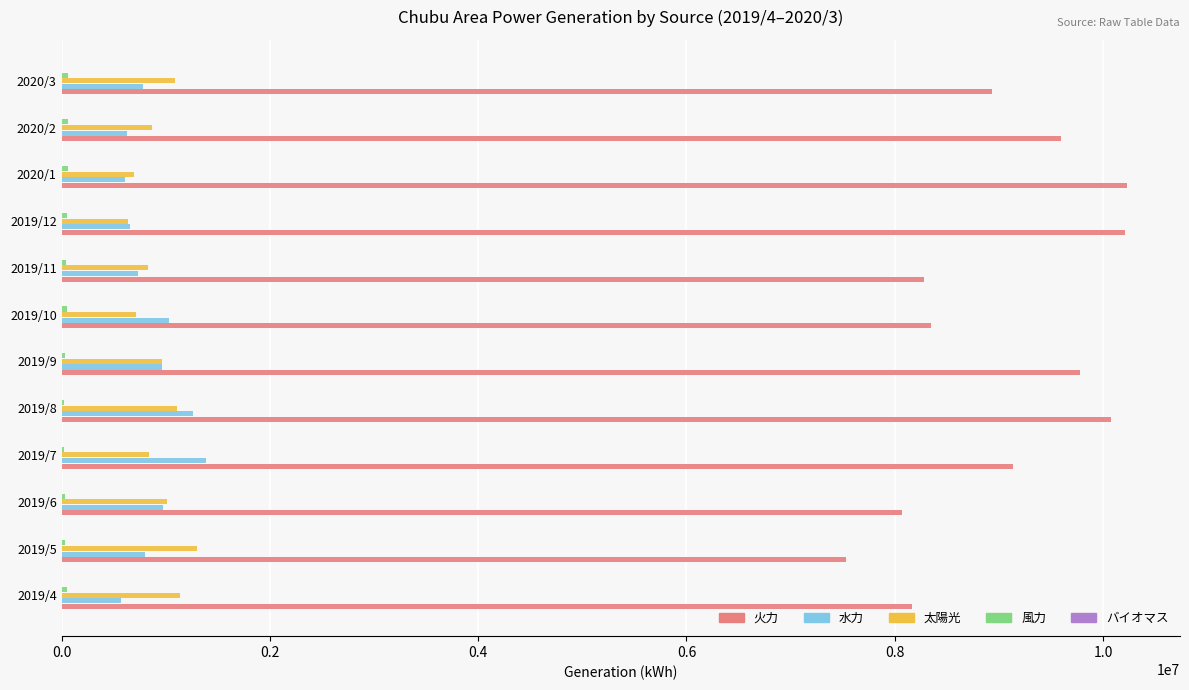

The value of 火力 at 2020/3 is 8936819. True or false?

True